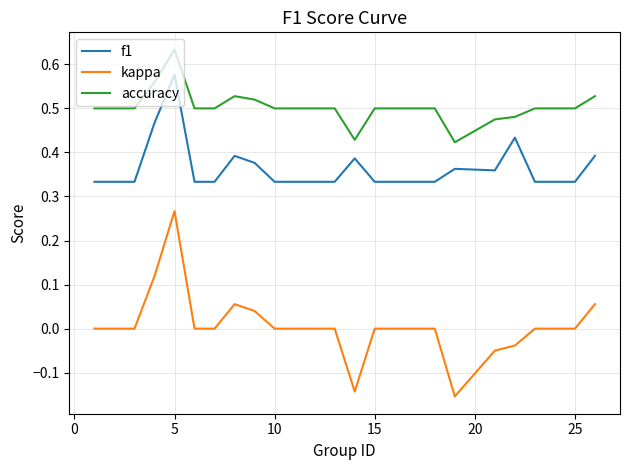

List the series in order of their overall mean, highest first.

accuracy, f1, kappa